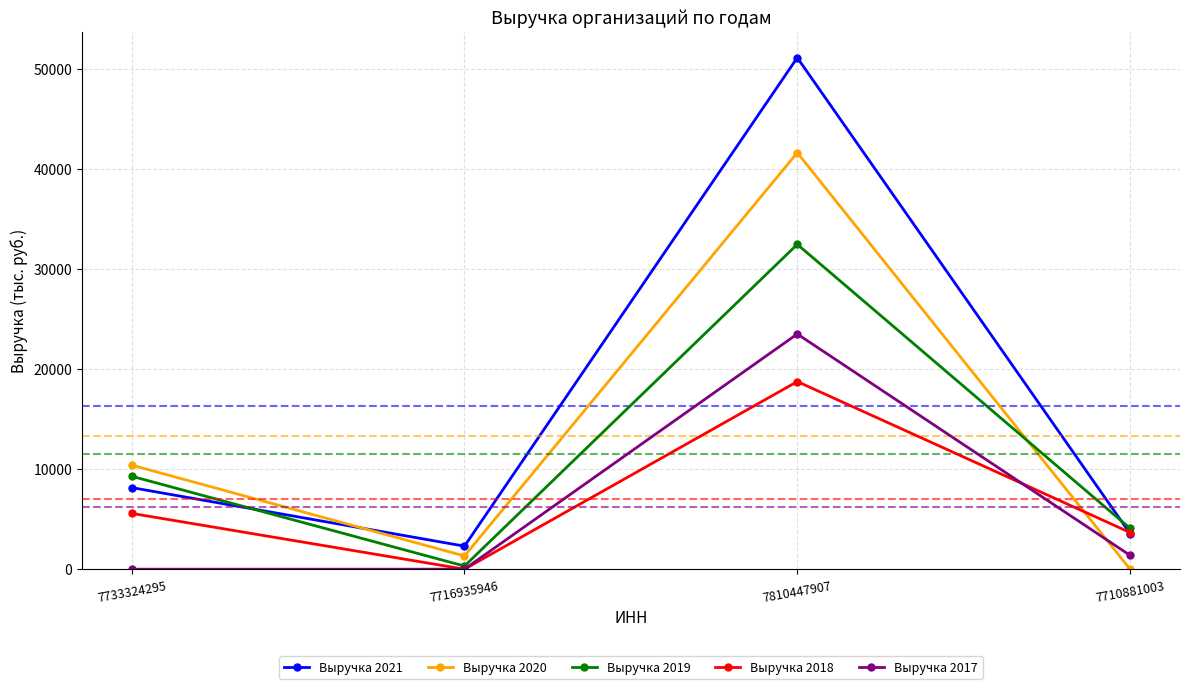

Rank the categories by Выручка 2020 value from highest to lowest.

7810447907, 7733324295, 7716935946, 7710881003